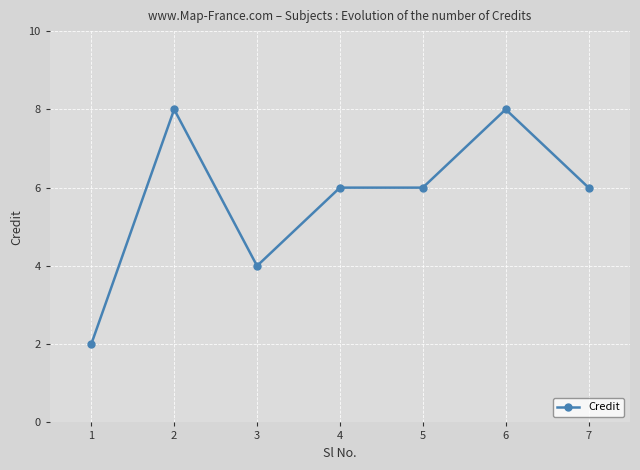

At which label does the data first exceed 6?

2